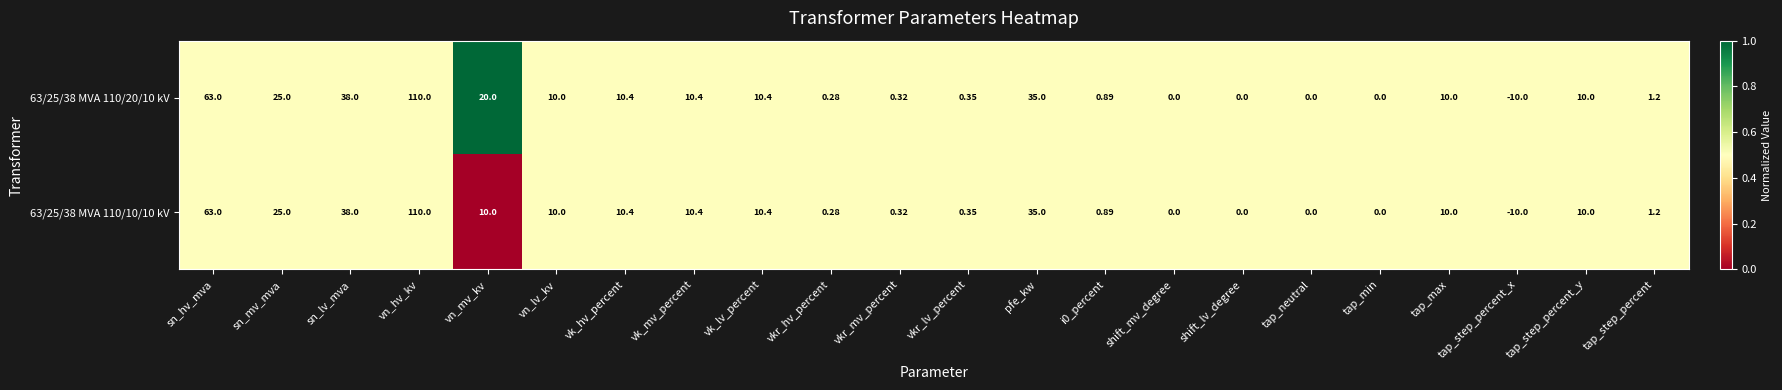

At which label is 63/25/38 MVA 110/20/10 kV closest to 50?

sn_lv_mva